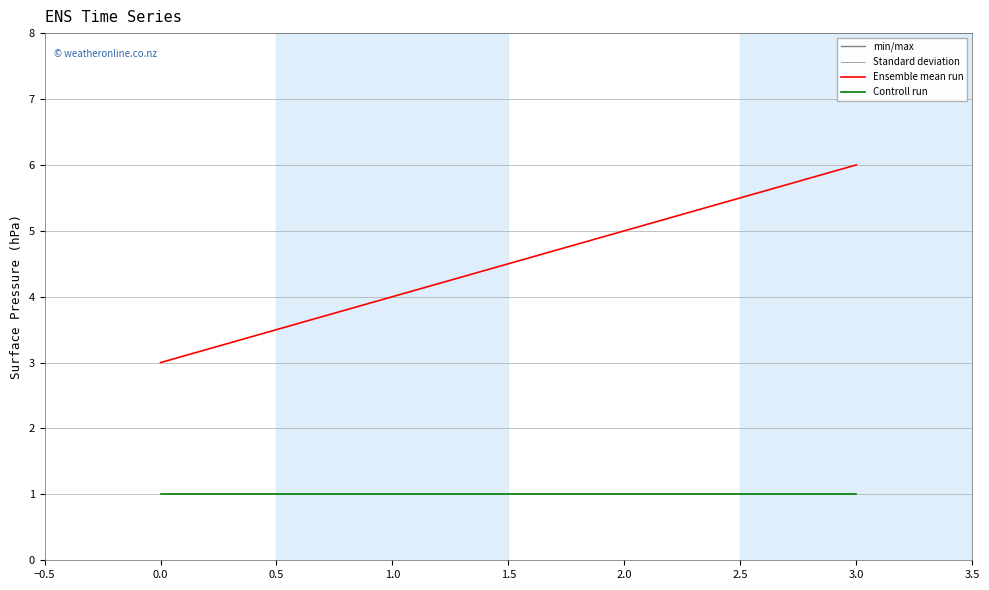

True or false: Controll run and Ensemble mean run cross at least once.

False